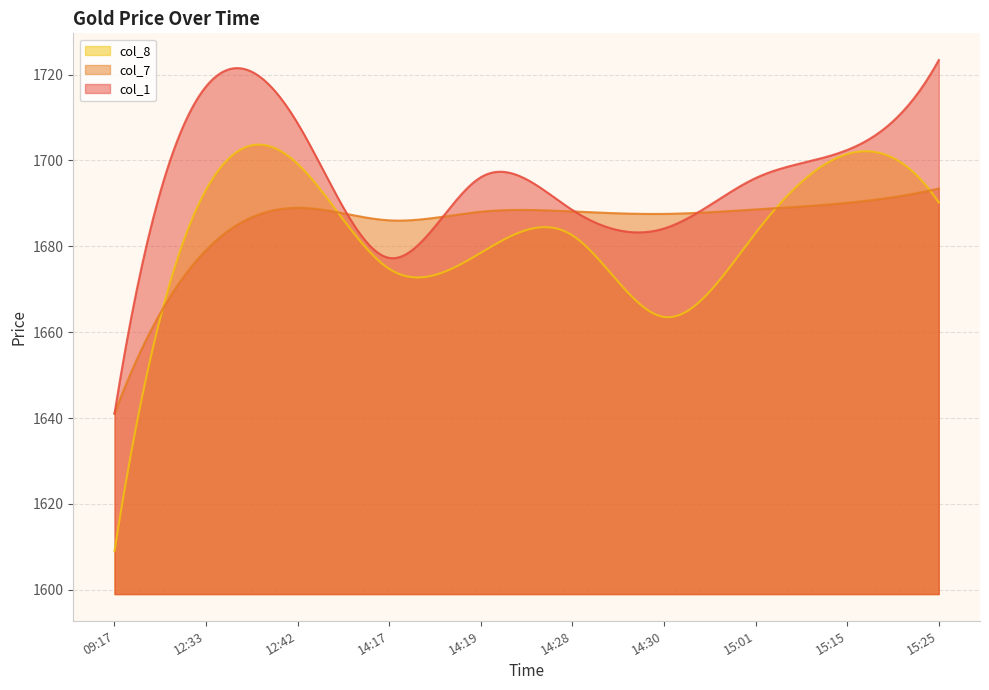

What is the highest value of the col_8 series?

1703.7